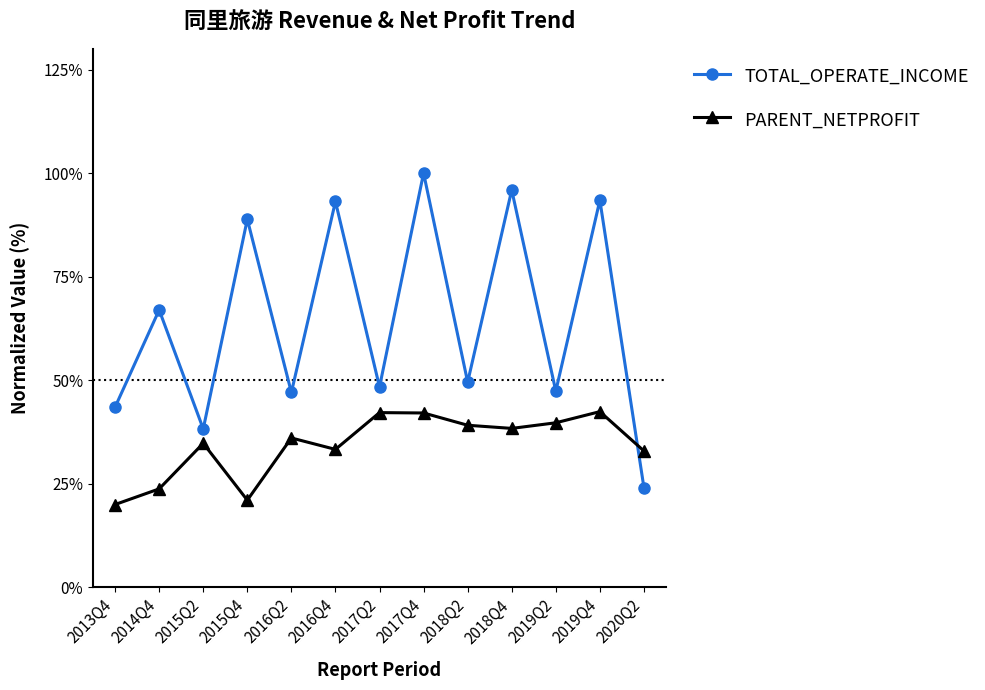

At 2019Q4, list the series in order from smallest to largest.

PARENT_NETPROFIT, TOTAL_OPERATE_INCOME